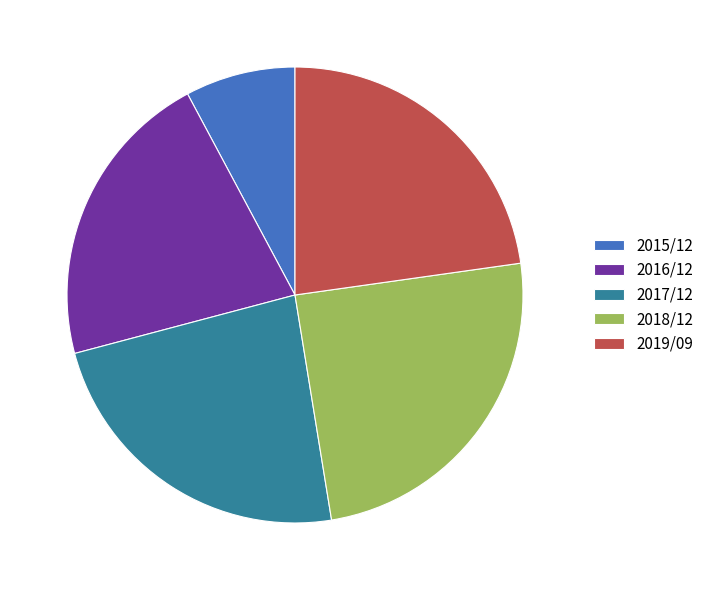

What is the largest slice in the pie chart?

2018/12